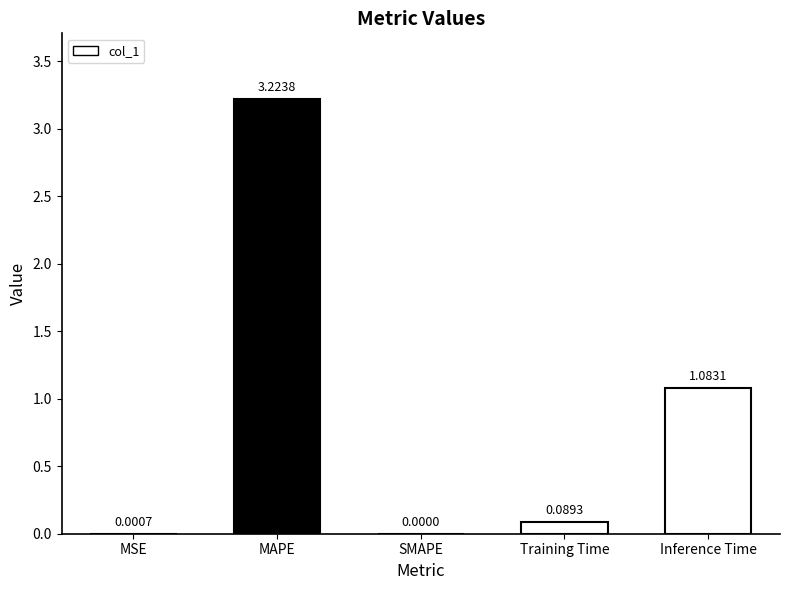

What is the sum of all values?

4.4